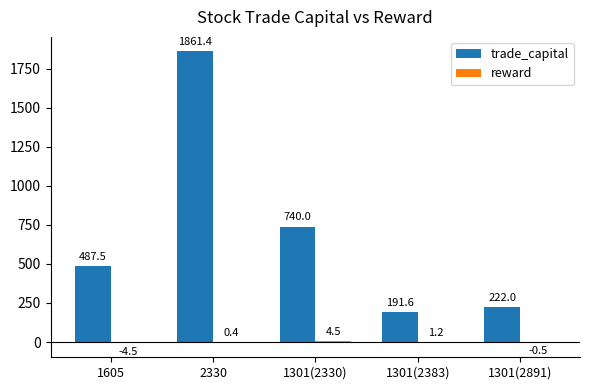

Between 1301(2330) and 1301(2891), which series saw the biggest shift?

trade_capital